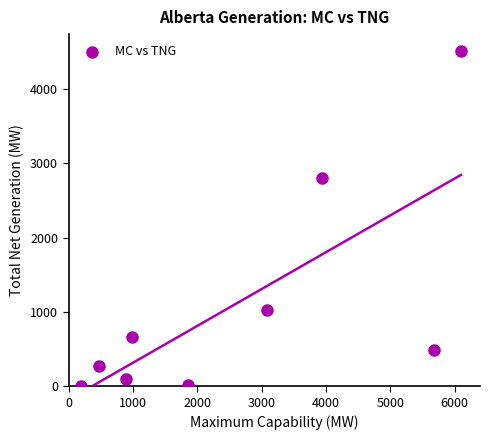

What is the average X value?

2578